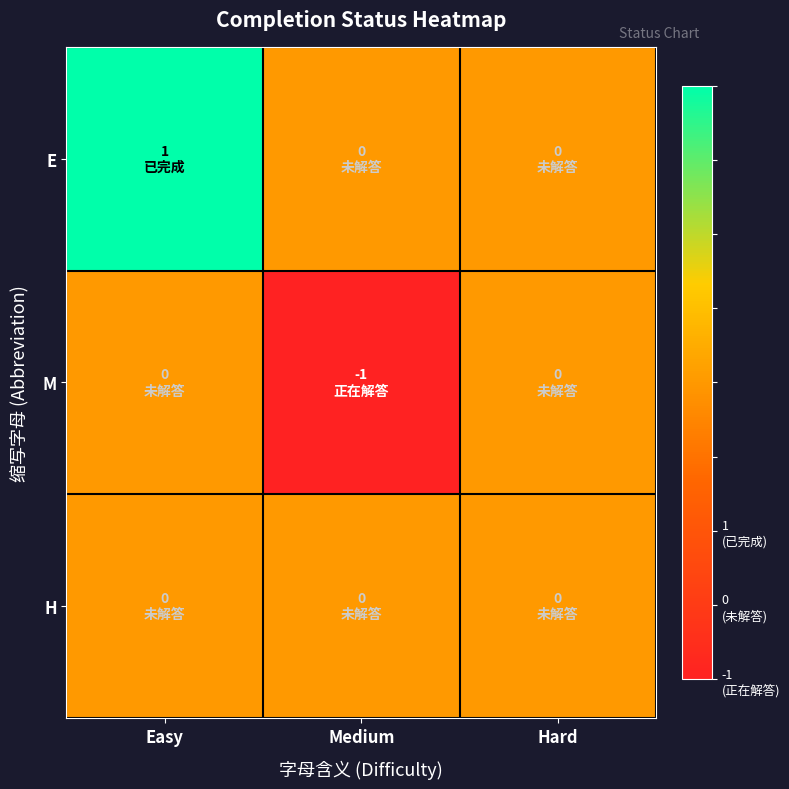

Reading left to right, extract all data points from this chart.

E: Easy=1	Medium=0	Hard=0
M: Easy=0	Medium=-1	Hard=0
H: Easy=0	Medium=0	Hard=0